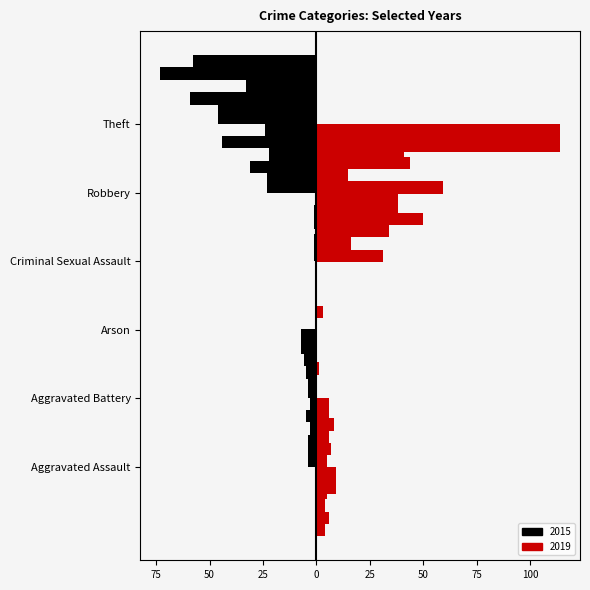

What is the value of the 2015 bar at the 2nd from the left?

-4